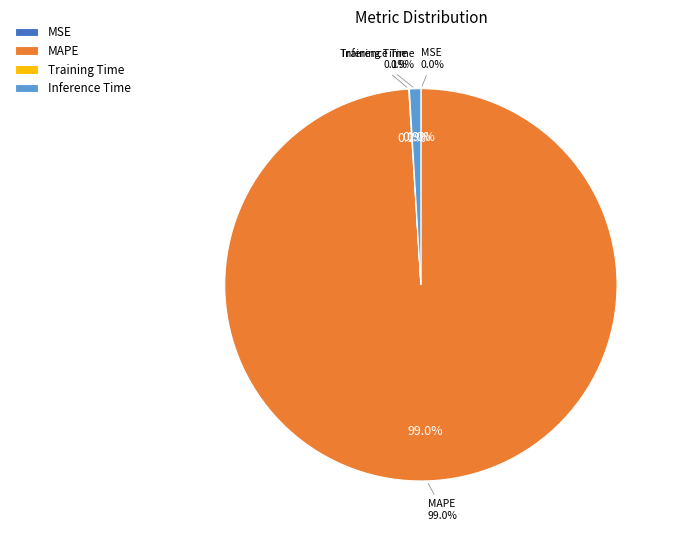

True or false: SMAPE accounts for 1% of the total.

False